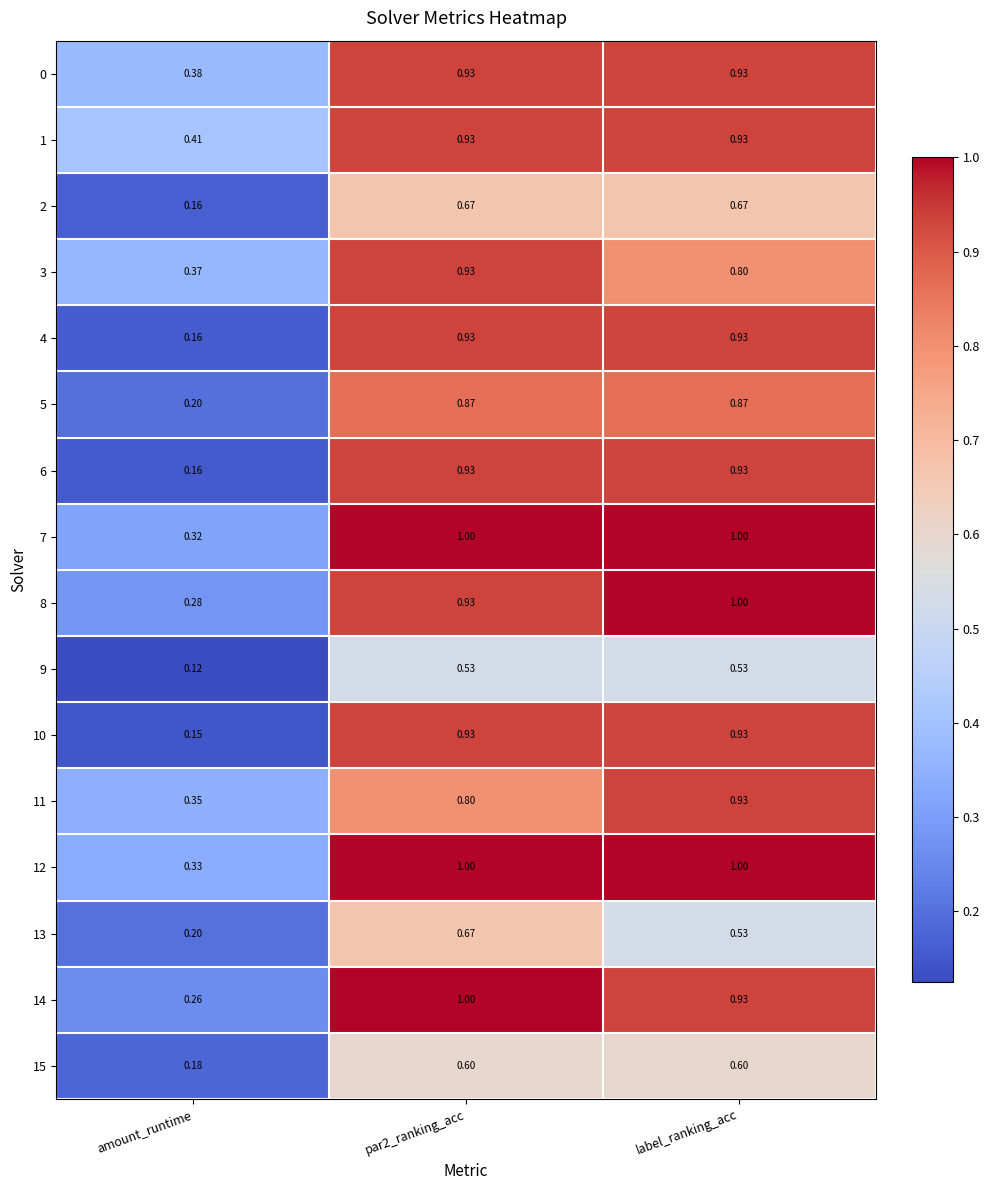

Where is 11 nearest to the value 0?

amount_runtime